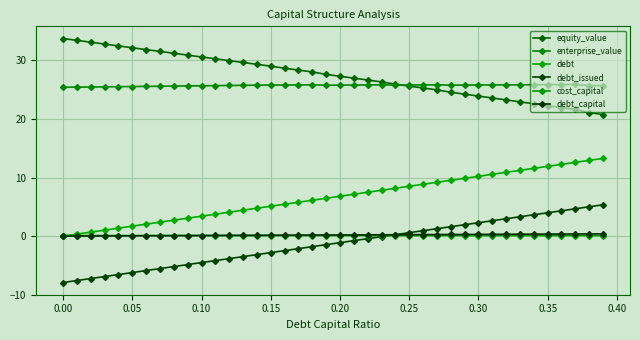

What is the minimum value for equity_value?

20.7